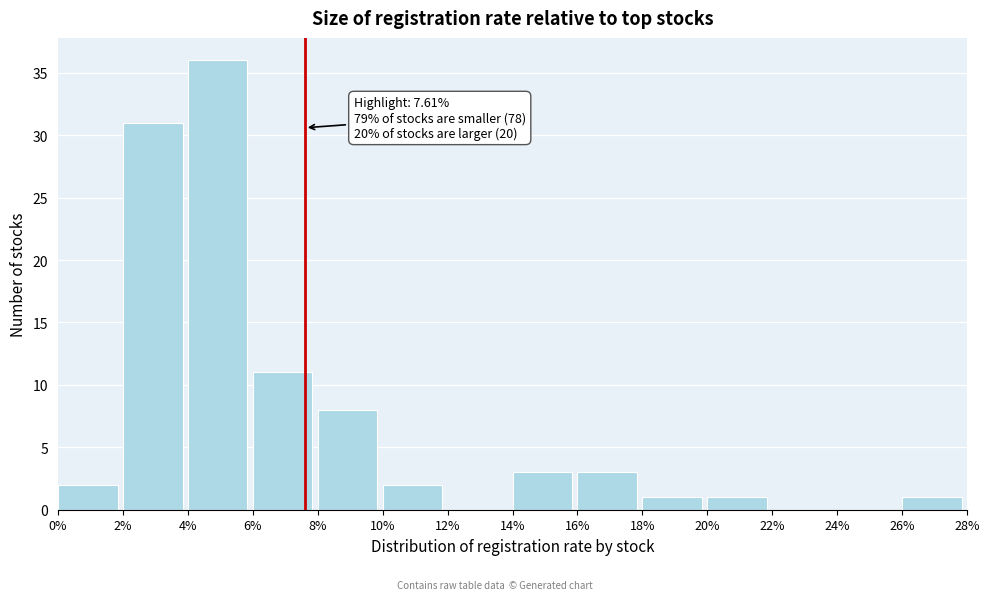

Which range on the x-axis has the tallest bar?

4% to 6%